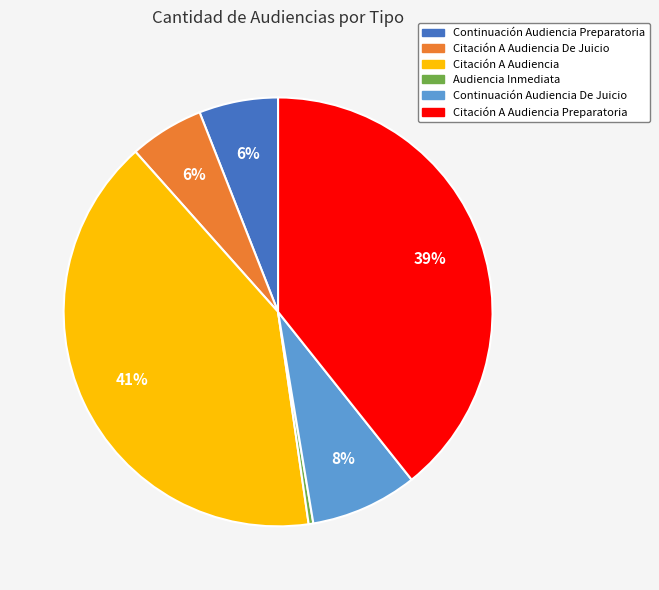

Which has a higher value, Citación A Audiencia De Juicio or Audiencia Inmediata?

Citación A Audiencia De Juicio